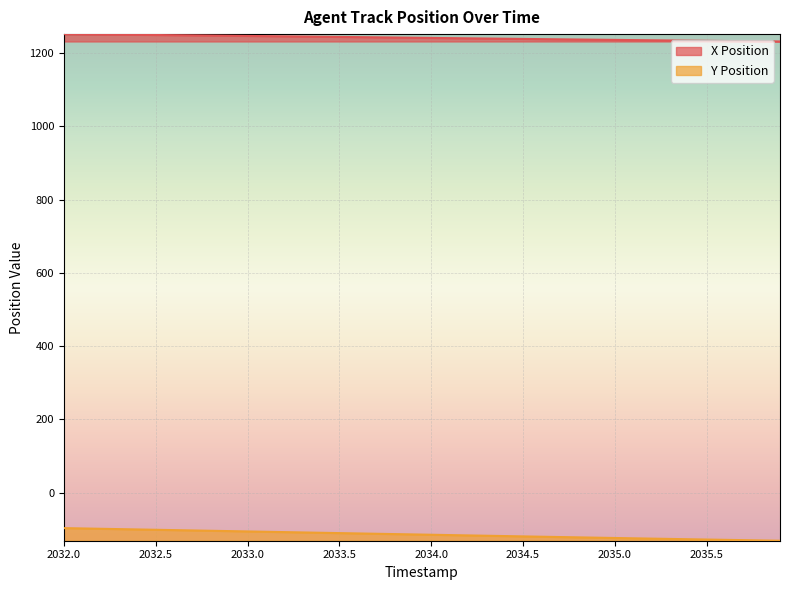

What is the minimum value for Y Position?

-131.3